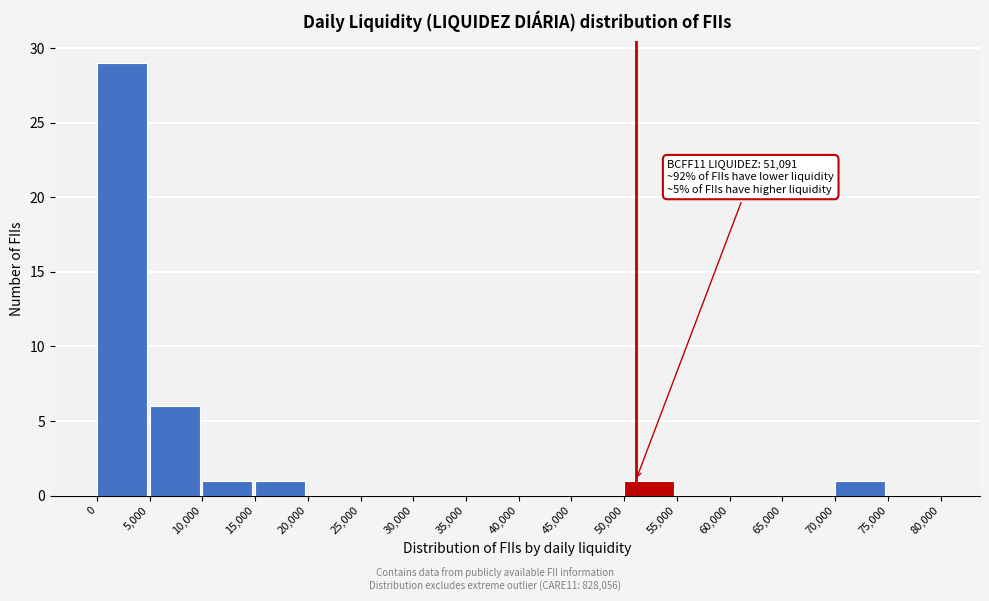

Over which range of the x-axis is the bar tallest?

0 to 5,000